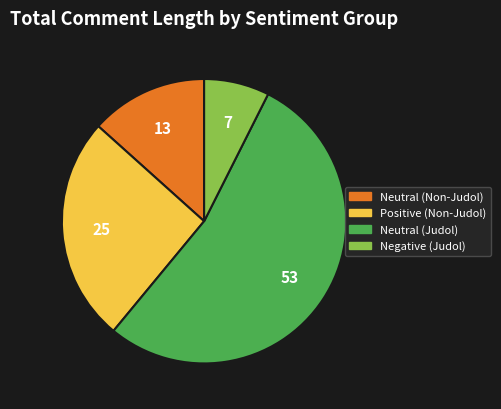

Does any single category account for the majority?

Yes